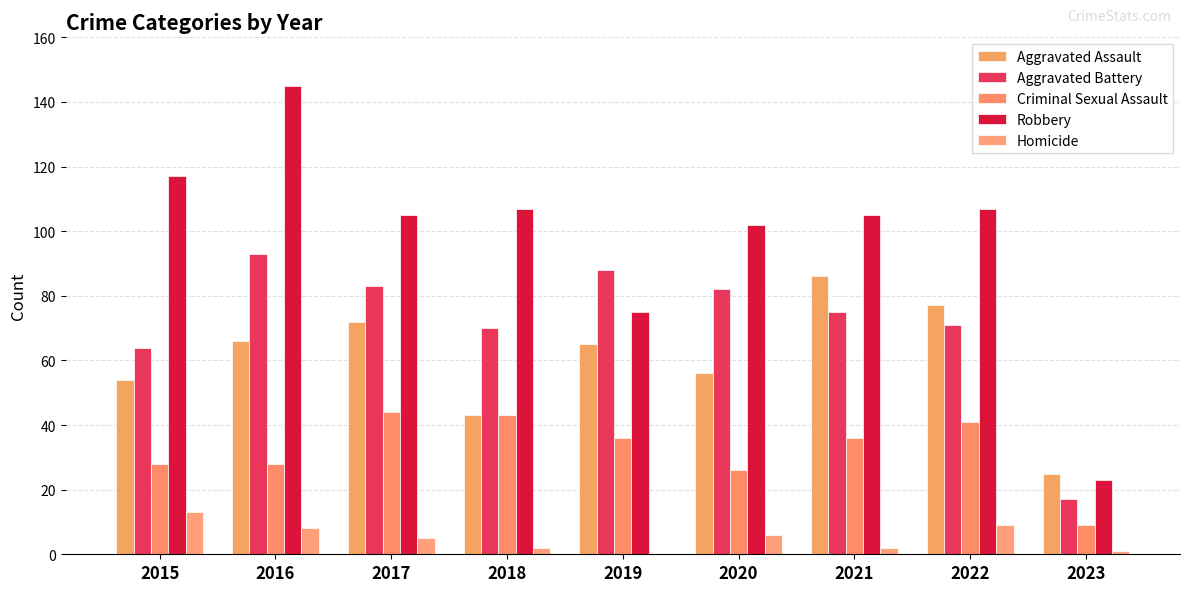

Which series has the largest total across all categories?

Robbery